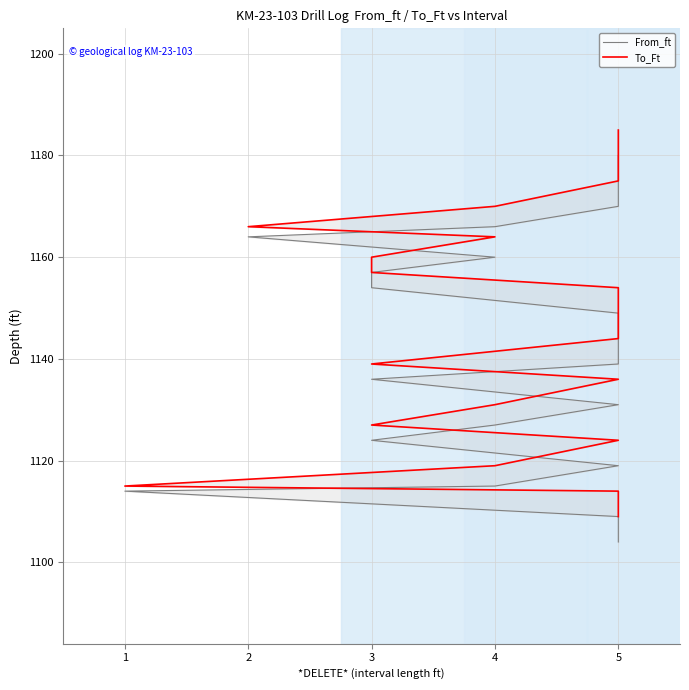

Reading left to right, extract all data points from this chart.

From_ft: 1104	1109	1114	1115	1119	1124	1127	1131	1136	1139	1144	1149	1154	1157	1160	1164	1166	1170	1175	1180
To_Ft: 1109	1114	1115	1119	1124	1127	1131	1136	1139	1144	1149	1154	1157	1160	1164	1166	1170	1175	1180	1185